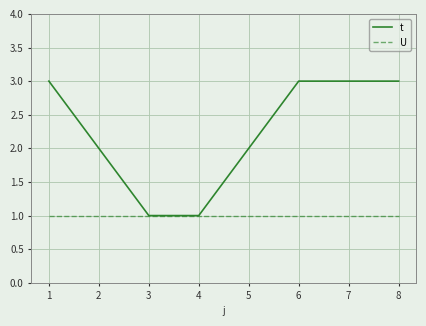

What is the sum of all t values?

18